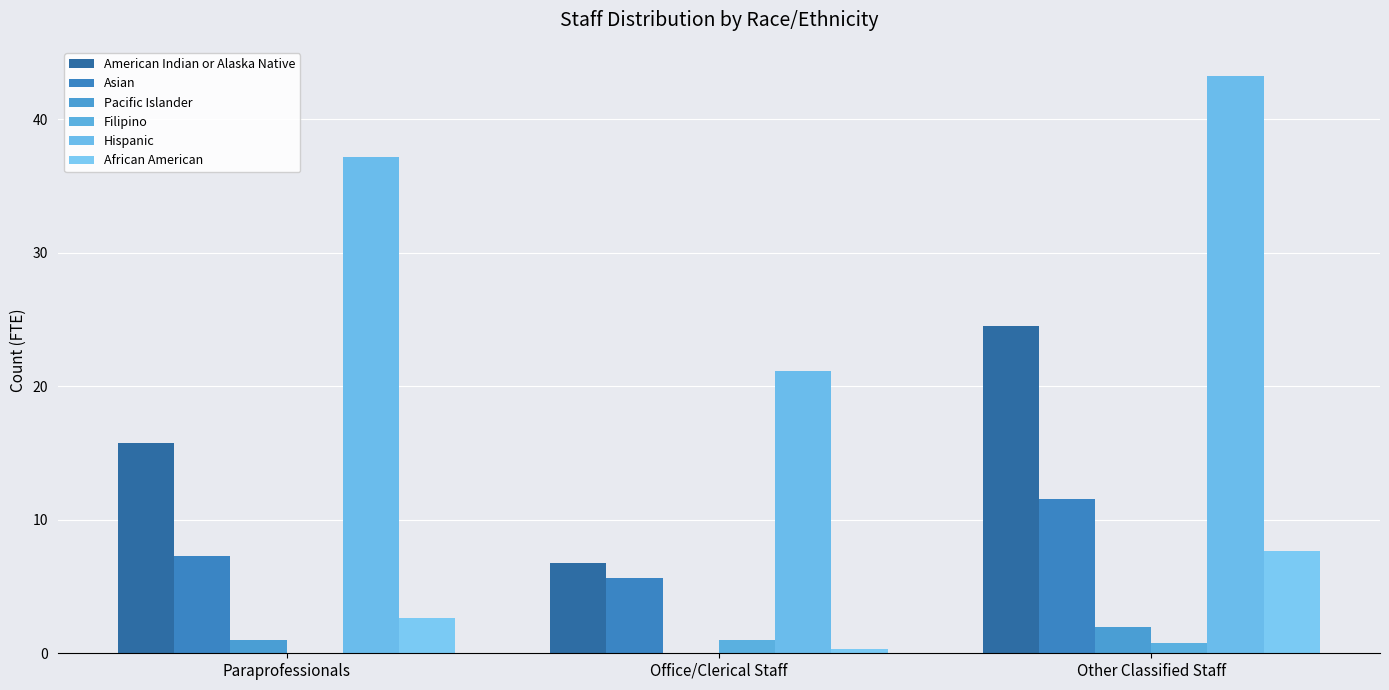

What is the label of the 3rd bar from the left?

Other Classified Staff